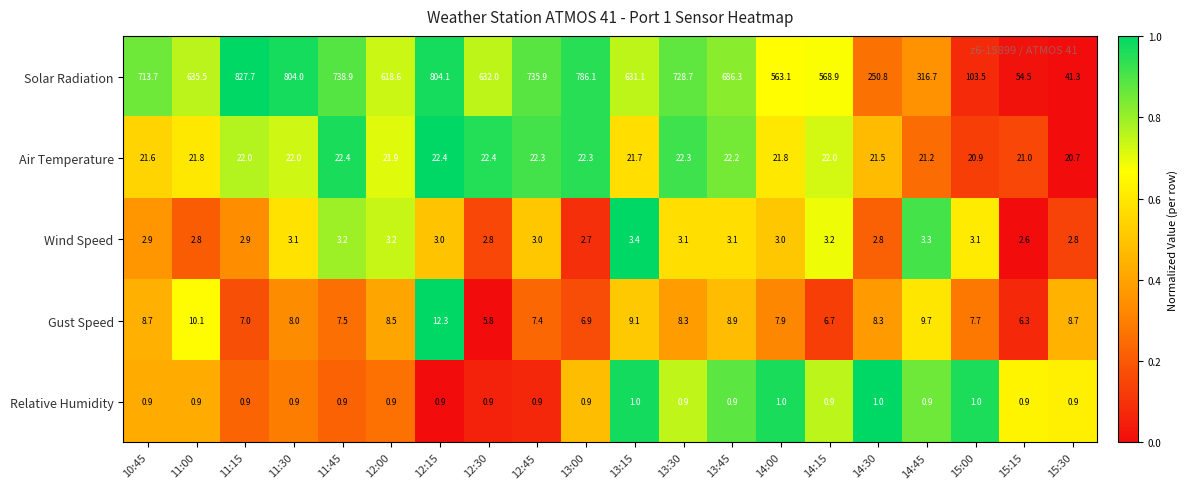

Which series changed the most between 11:00 and 11:15?

Solar Radiation